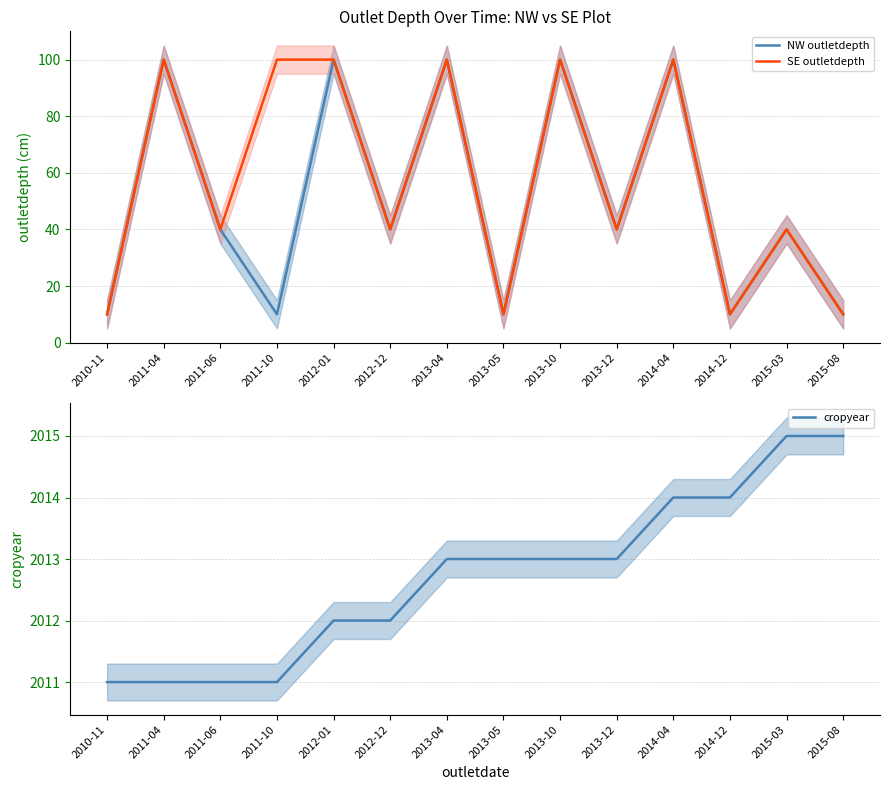

What is the value of the SE outletdepth point at the 3rd from the left?

40